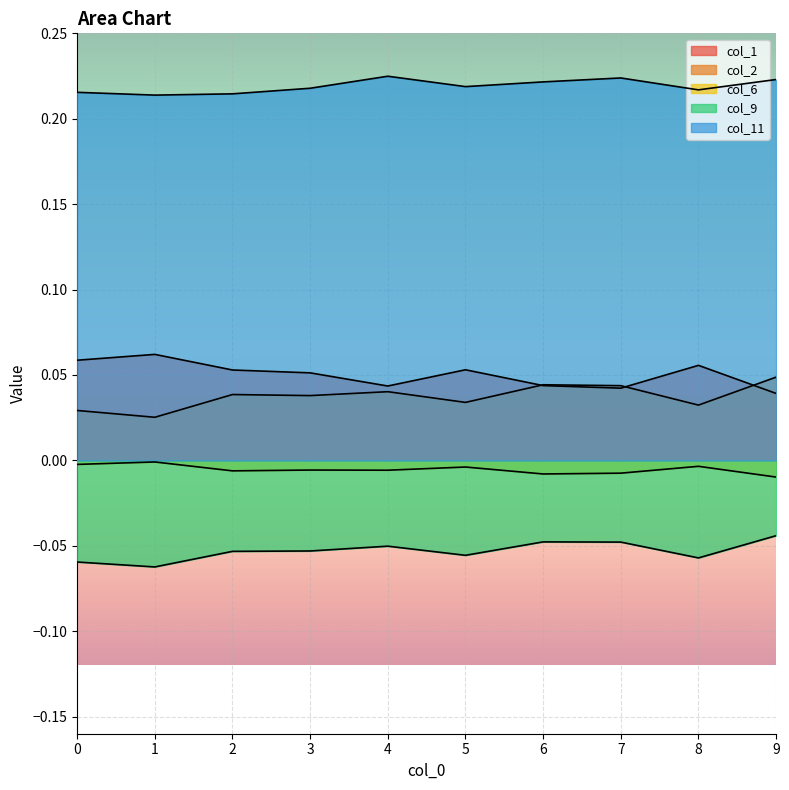

Which label corresponds to the largest value in the chart?

4